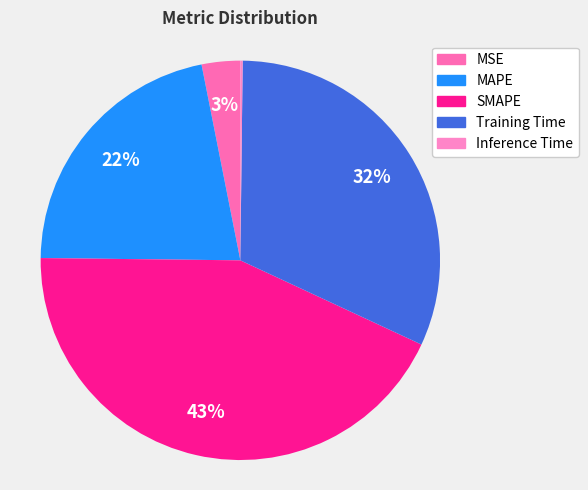

Is SMAPE the majority of the pie?

No